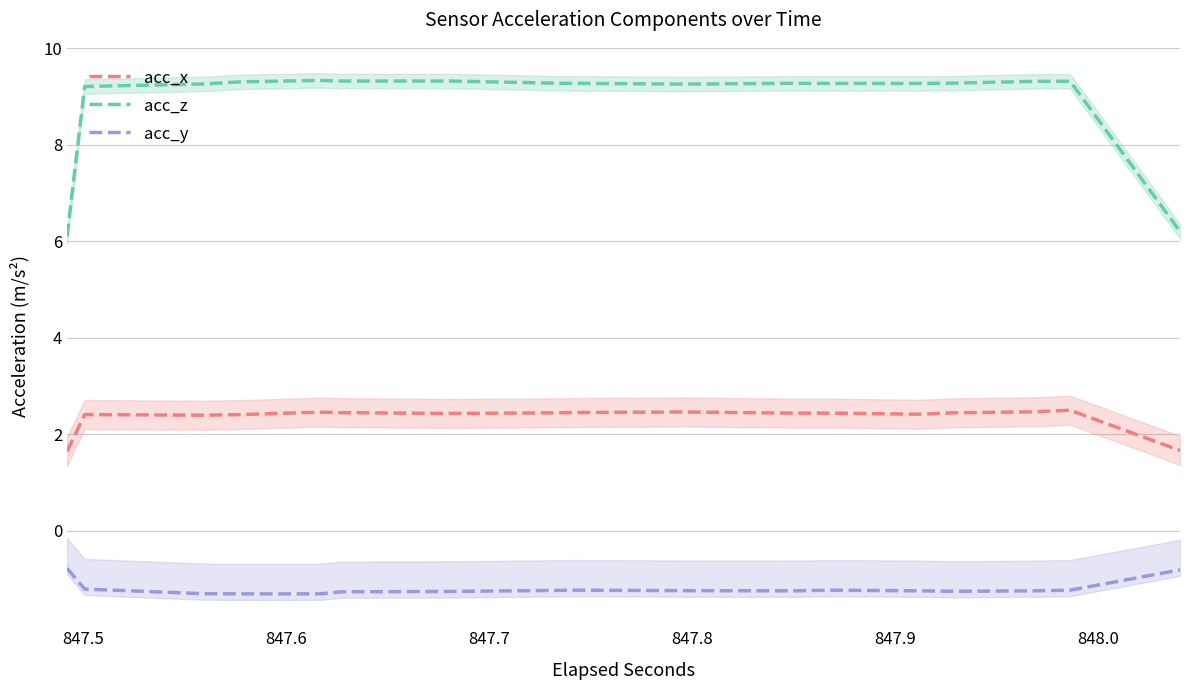

What are all the series names shown in the legend?

acc_x, acc_z, acc_y